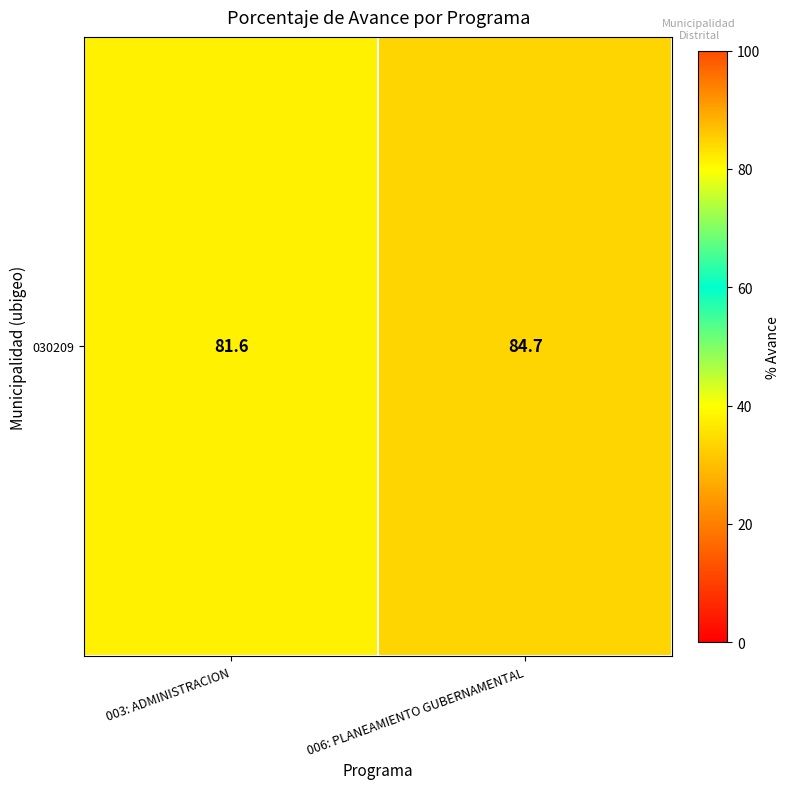

What is the difference between the values at 003: ADMINISTRACION and 006: PLANEAMIENTO GUBERNAMENTAL?

3.1